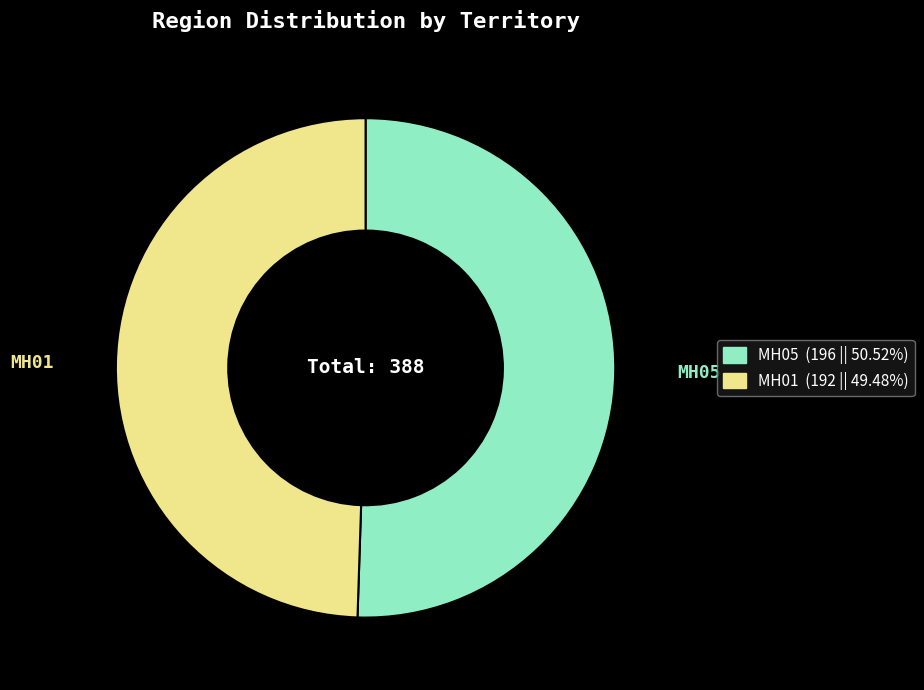

True or false: MH01 accounts for 49% of the total.

True